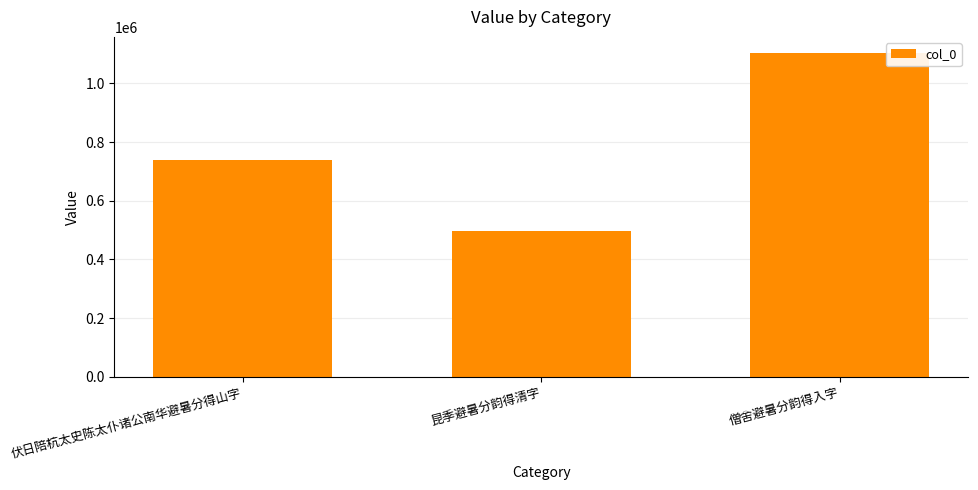

What is the sum of all values?

2341699